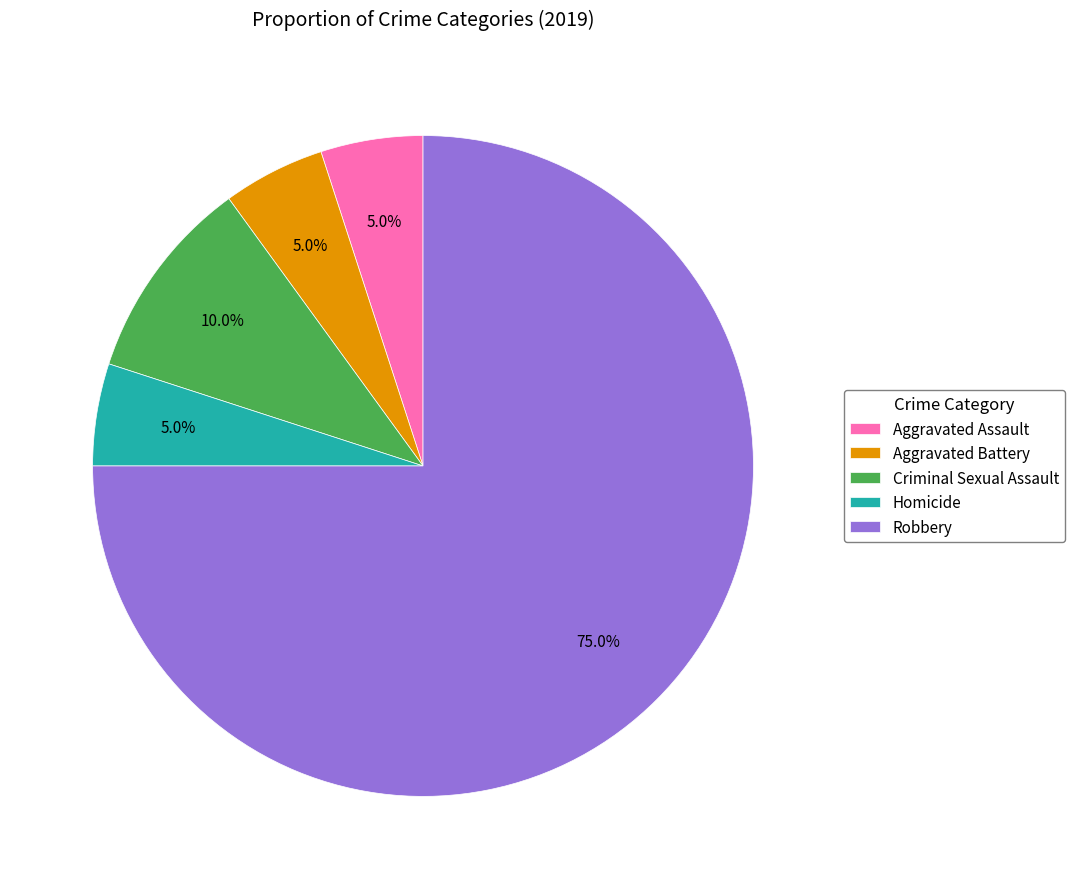

Which category has the biggest portion of the pie?

Robbery